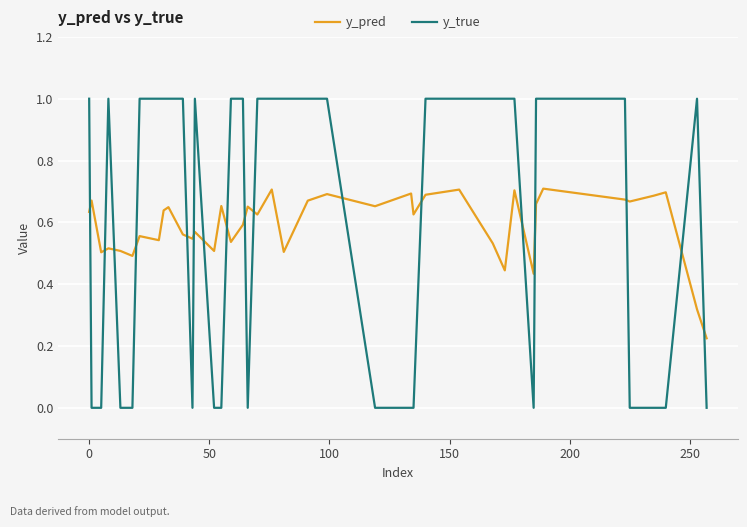

Which series has the largest range (max minus min)?

y_true